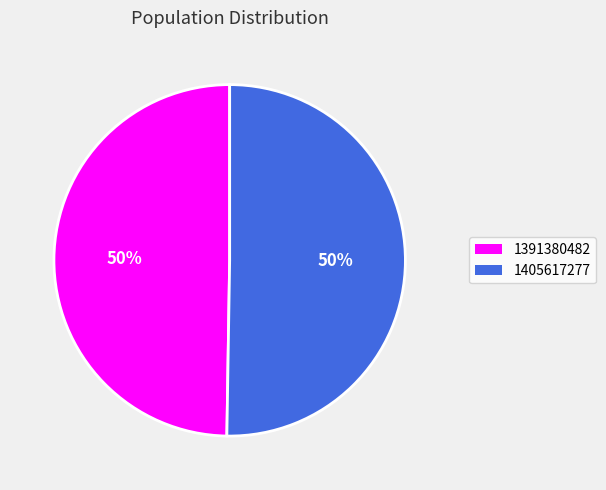

To the nearest percent, what is the combined percentage of 1391380482 and 1405617277?

100%